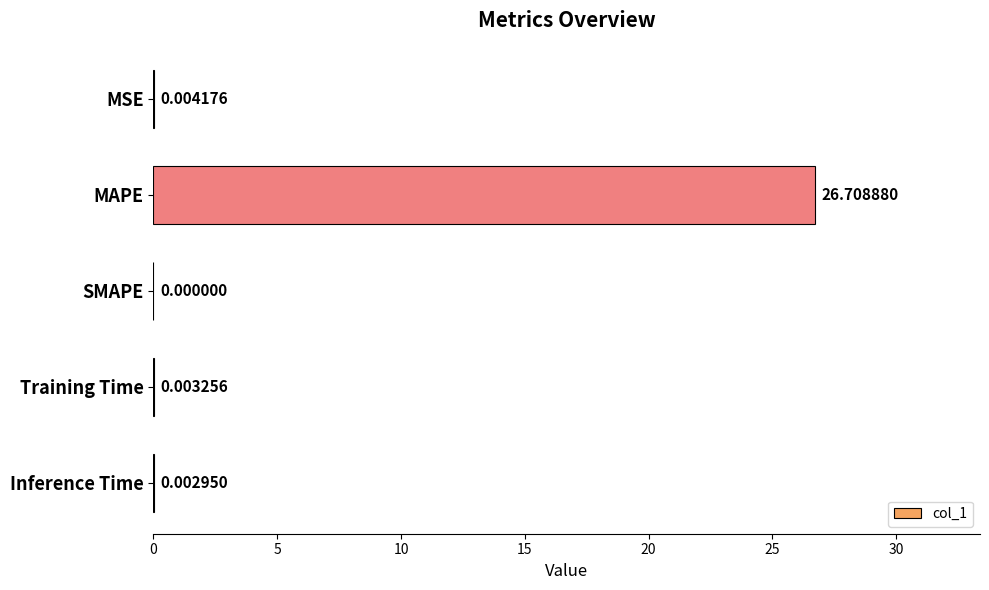

How many distinct data groups are displayed?

1